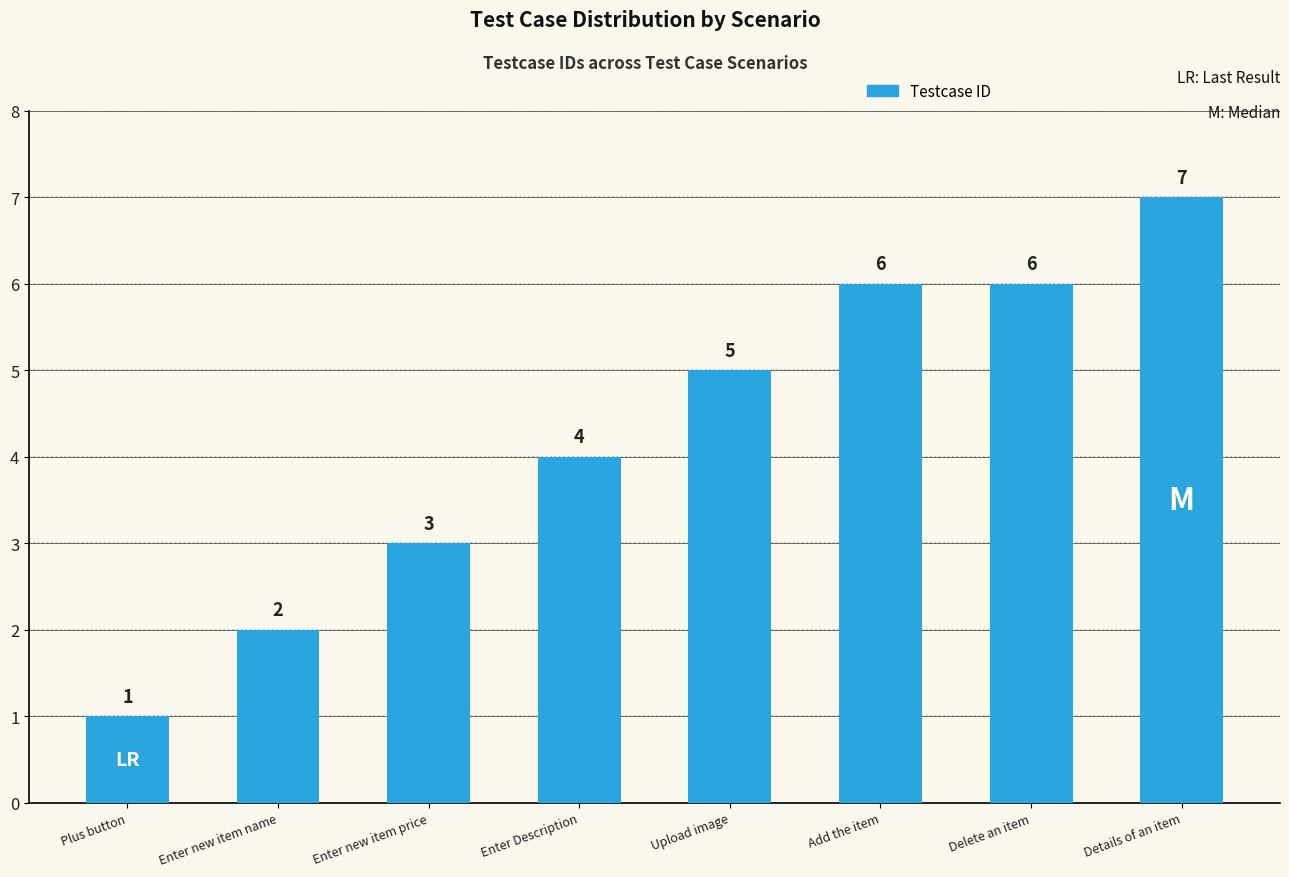

What is the label of the 4th bar from the left?

Enter Description